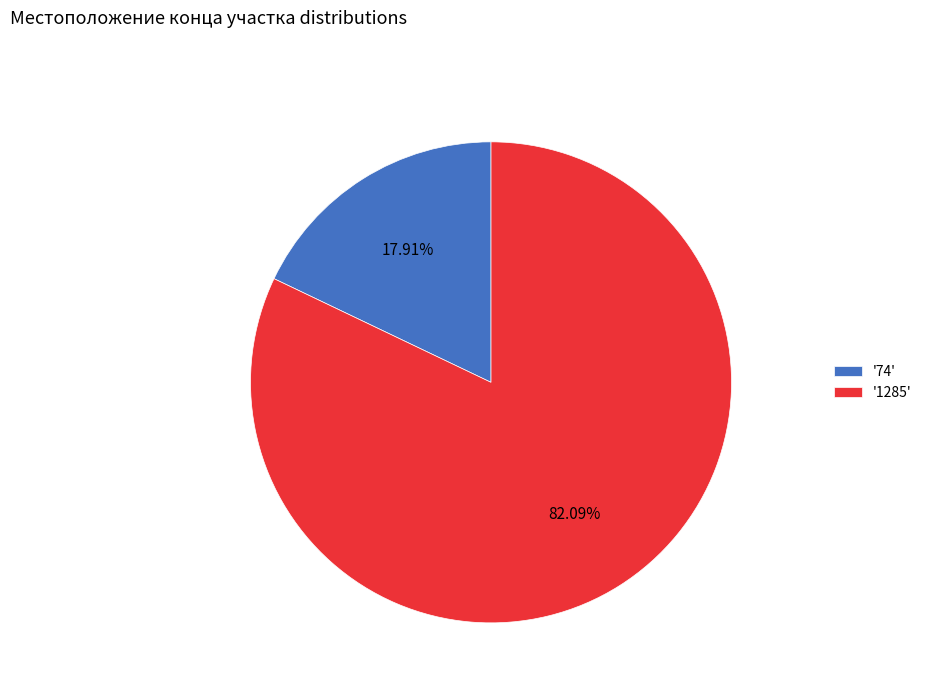

Do '74' and '1285' together represent more than half of the pie?

Yes